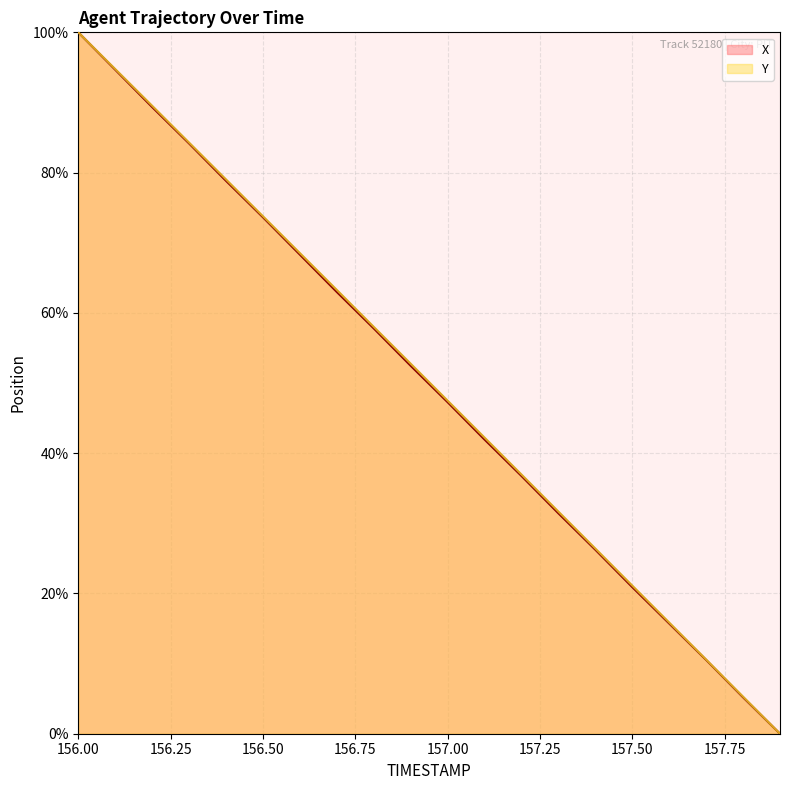

Reading left to right, what are all the values shown in this chart?

X: 156.0=100.0	156.1=94.7	156.2=89.3	156.3=84.2	156.4=78.8	156.5=73.6	156.6=68.3	156.7=63.0	156.8=57.8	156.9=52.5	157.0=47.3	157.1=41.9	157.2=36.7	157.3=31.4	157.4=26.2	157.5=20.9	157.6=15.7	157.7=10.5	157.8=5.2	157.9=0.0
Y: 156.0=100.0	156.1=94.8	156.2=89.5	156.3=84.3	156.4=79.0	156.5=73.8	156.6=68.5	156.7=63.3	156.8=58.0	156.9=52.8	157.0=47.5	157.1=42.2	157.2=37.0	157.3=31.7	157.4=26.4	157.5=21.1	157.6=15.9	157.7=10.6	157.8=5.3	157.9=0.0